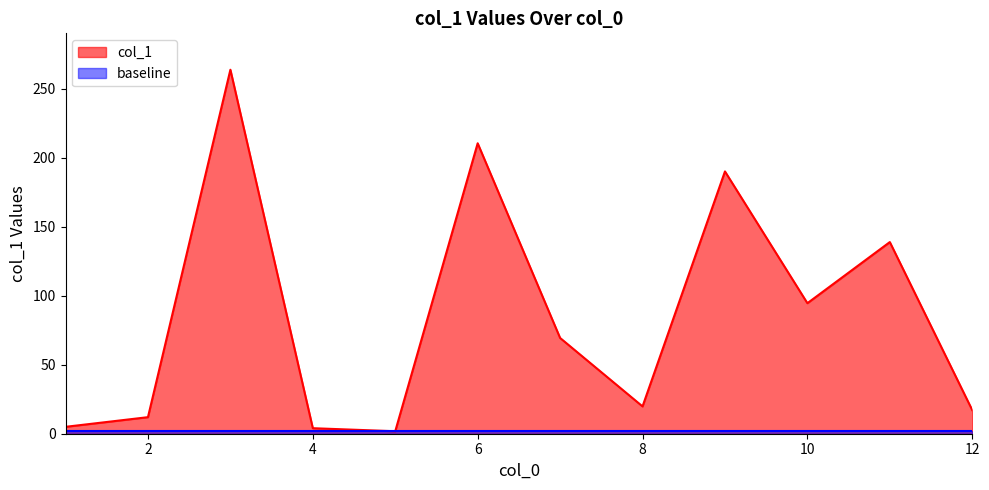

Which series has the largest total across all categories?

col_1